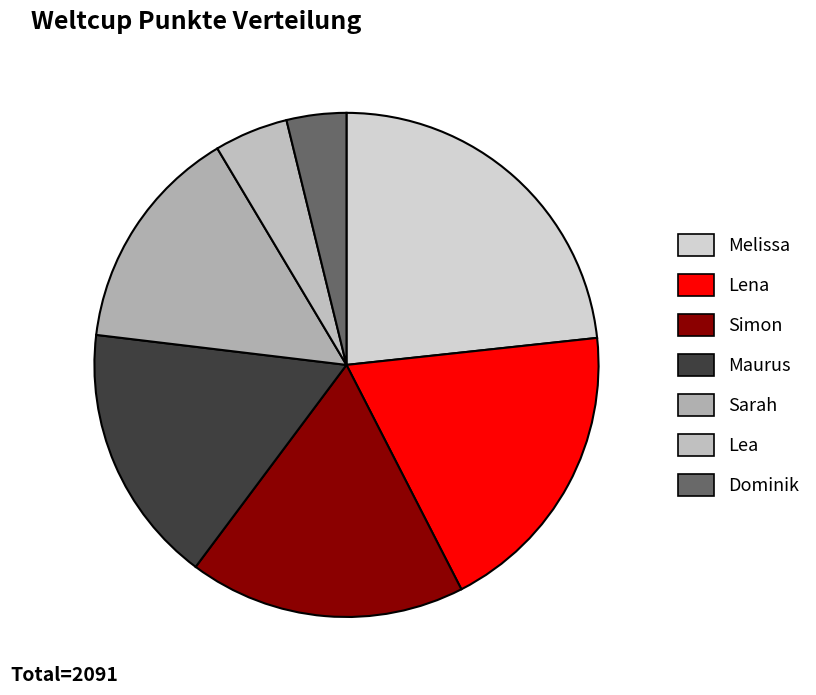

Is there any slice that represents more than half of the pie?

No